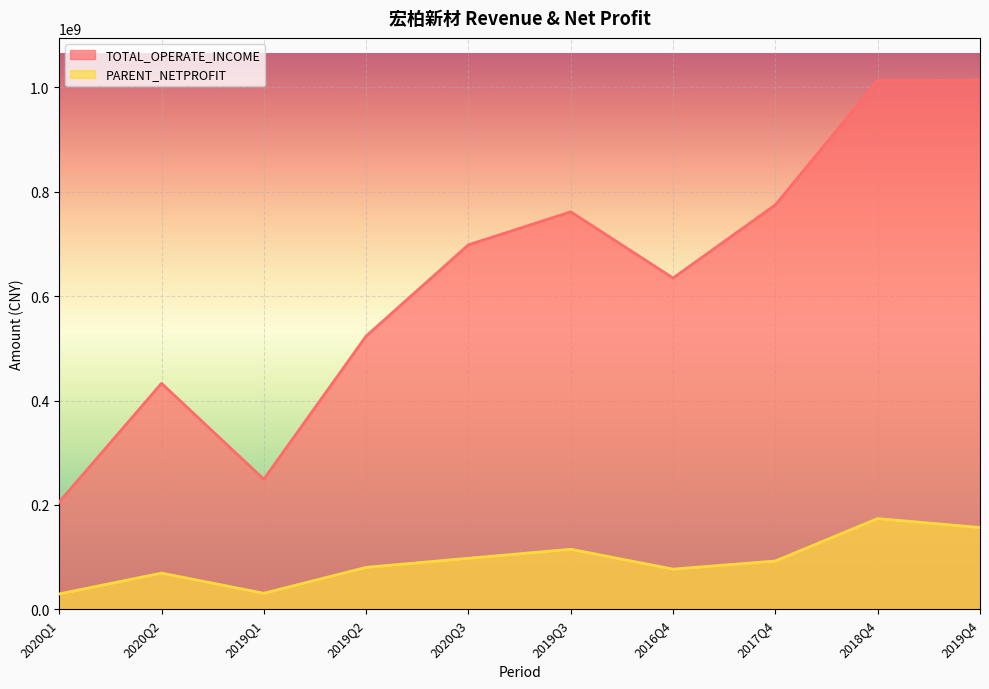

Reading left to right, list all the values displayed in this chart.

TOTAL_OPERATE_INCOME: 2020Q1=205494182.7	2020Q2=432980724.9	2019Q1=249173485.9	2019Q2=523494753.9	2020Q3=698438741.1	2019Q3=761585852.9	2016Q4=634695324.9	2017Q4=774998599.1	2018Q4=1013010632.7	2019Q4=1013854511.8
PARENT_NETPROFIT: 2020Q1=29348614.7	2020Q2=69252086.7	2019Q1=30609628.7	2019Q2=80263729.3	2020Q3=97690767.4	2019Q3=114939126.8	2016Q4=76843982.0	2017Q4=92450167.5	2018Q4=173736296.4	2019Q4=156648721.7